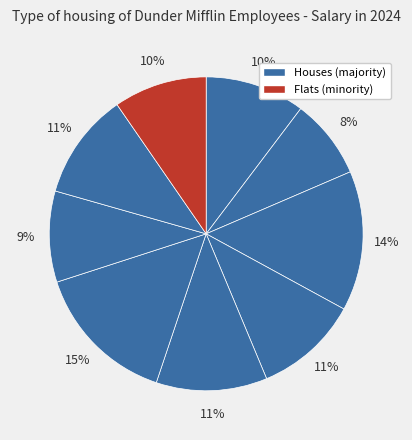

To the nearest percent, what is the difference between the largest and smallest slice percentages?

7%